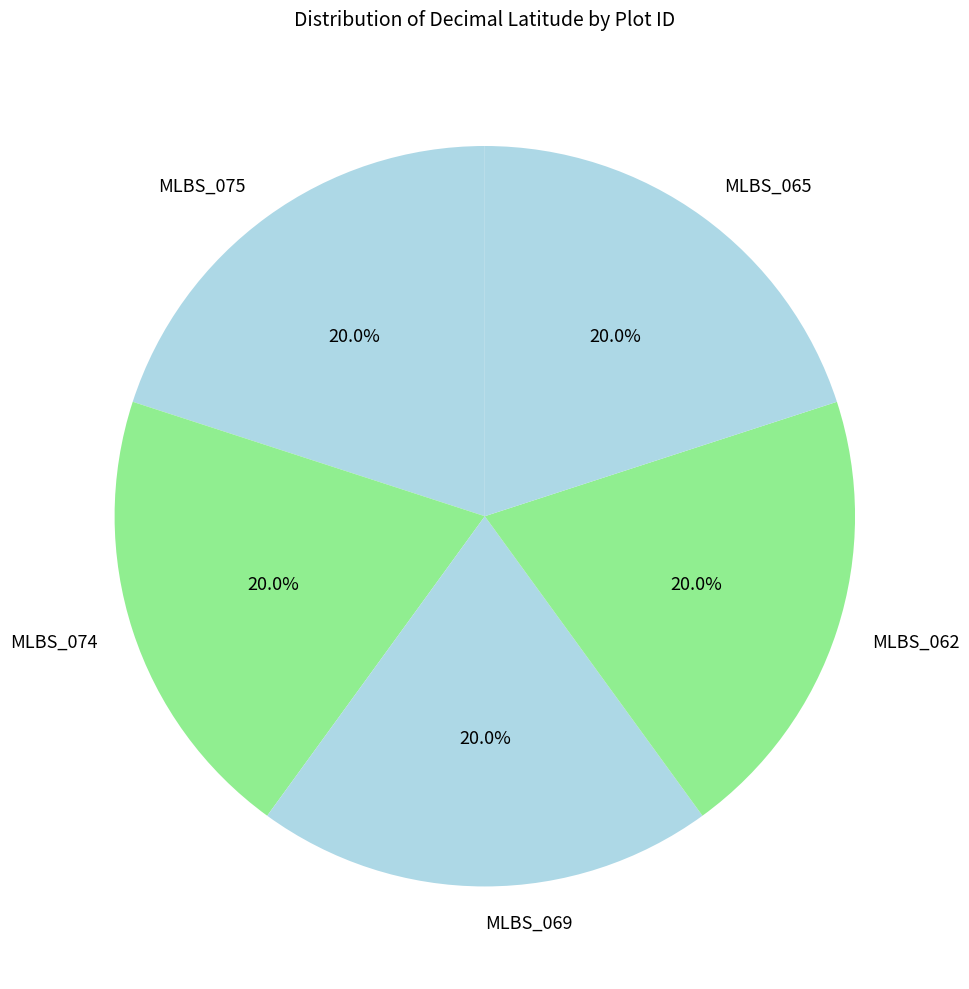

To the nearest percent, what portion does MLBS_075 represent?

20%